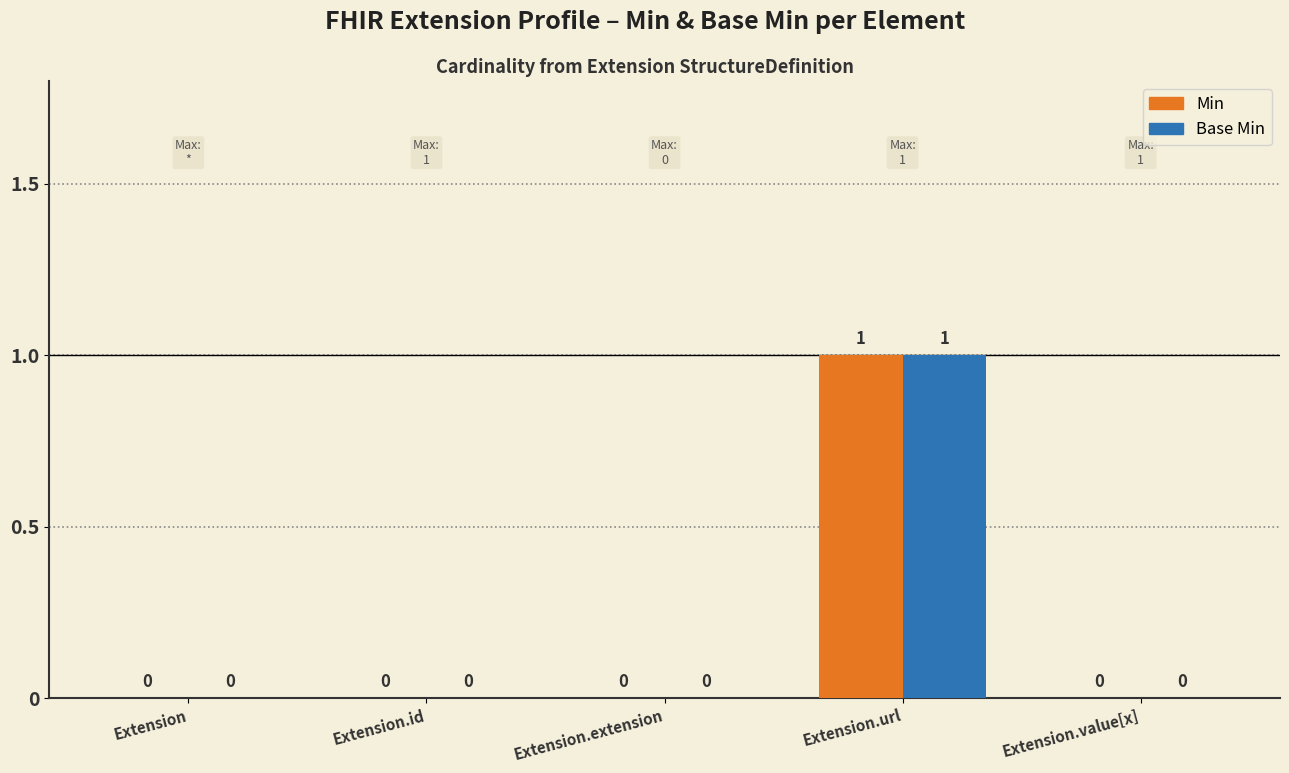

The Min series shows 0 at Extension.extension. True or false?

True